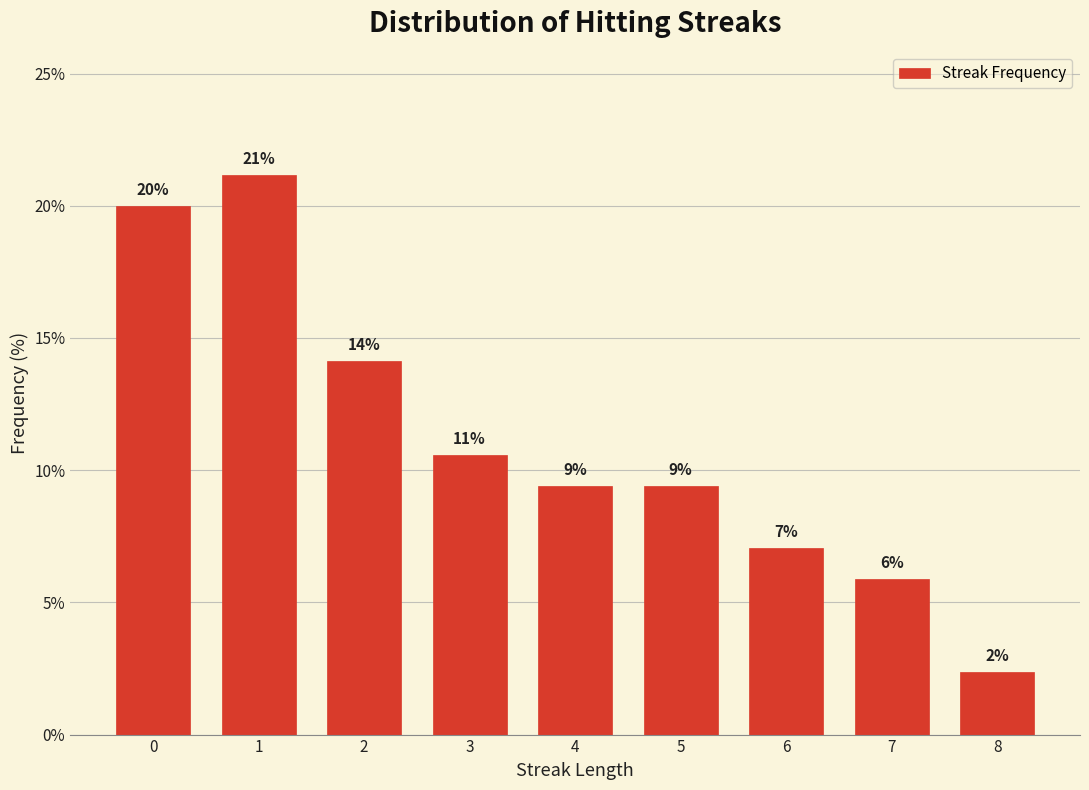

How many bars are there in total?

9